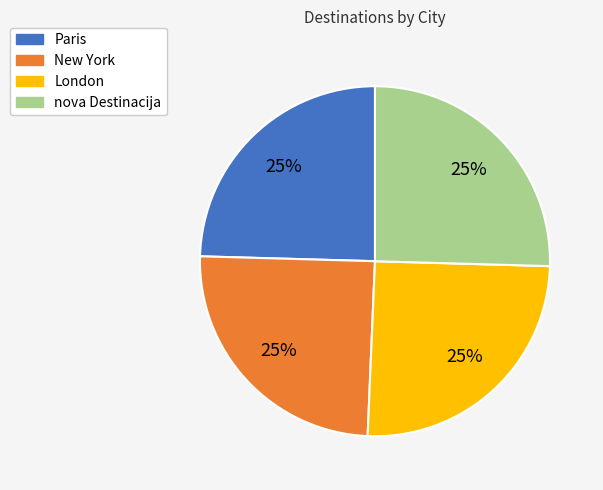

Does any single category account for the majority?

No